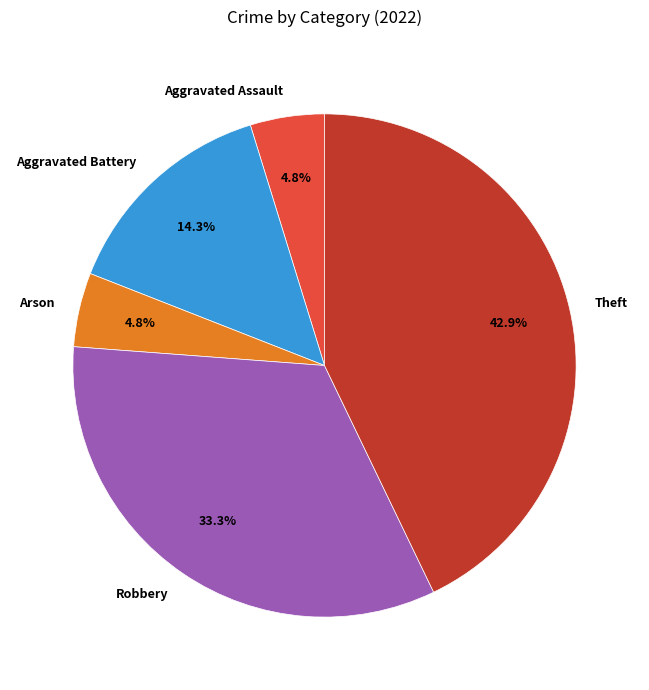

Is there any slice that represents more than half of the pie?

No